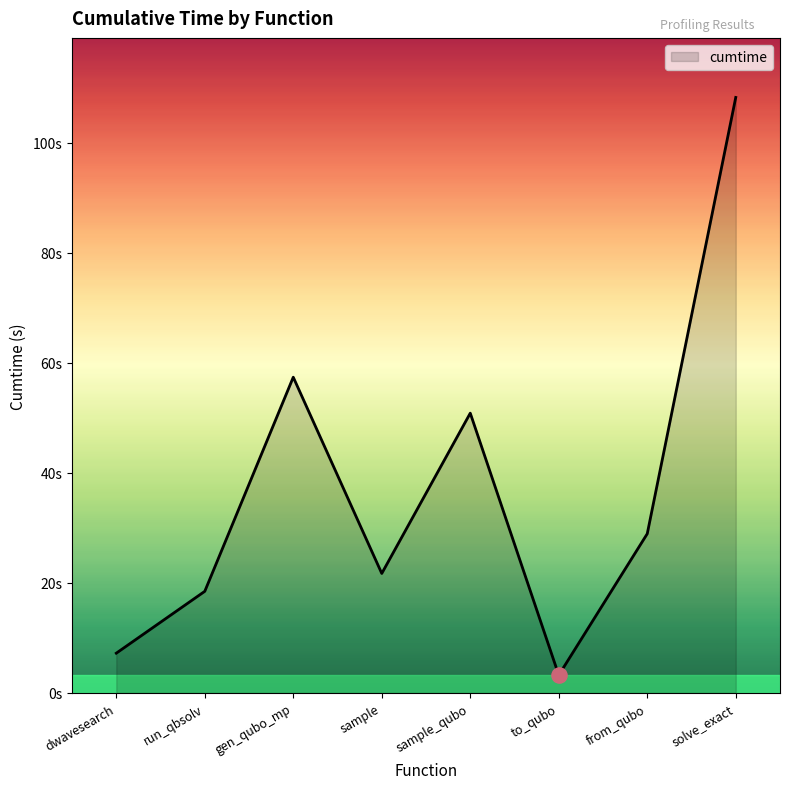

Is this an area chart (filled region under the line)?

Yes